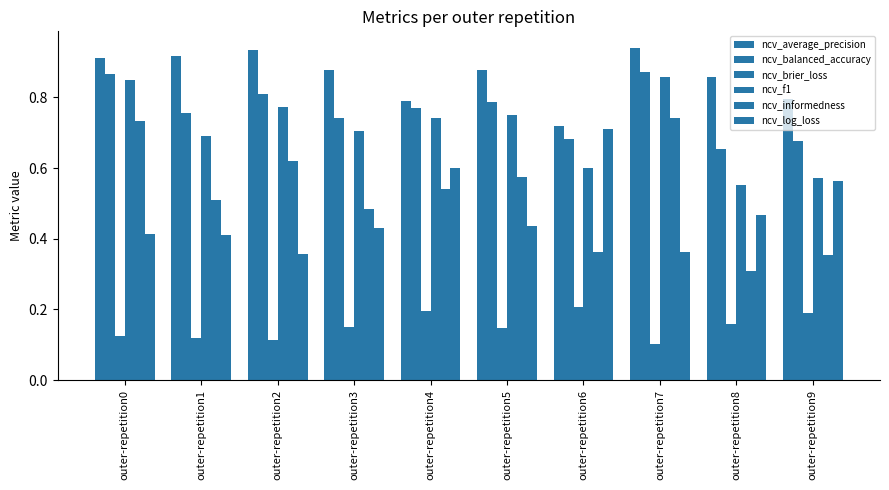

How many bars are there in each group?

6